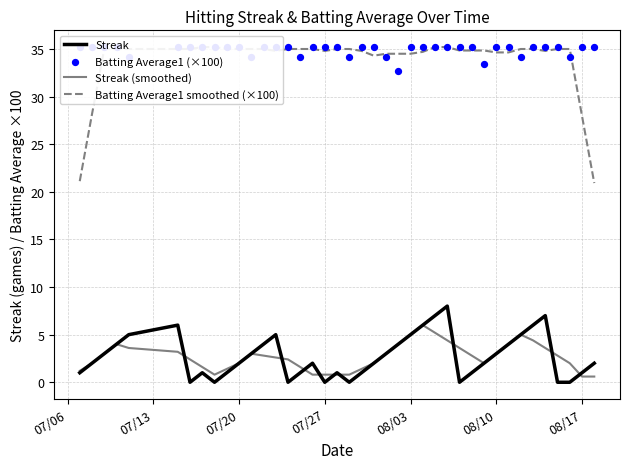

Which series contains the lowest Y value?

Streak